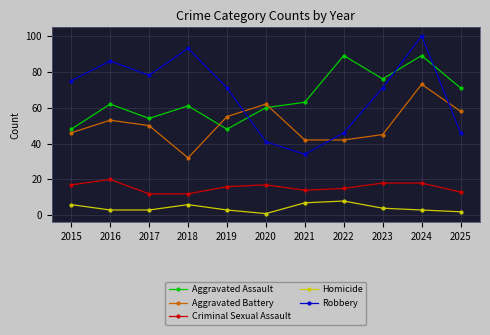

What is the average value of the Aggravated Battery series?

51